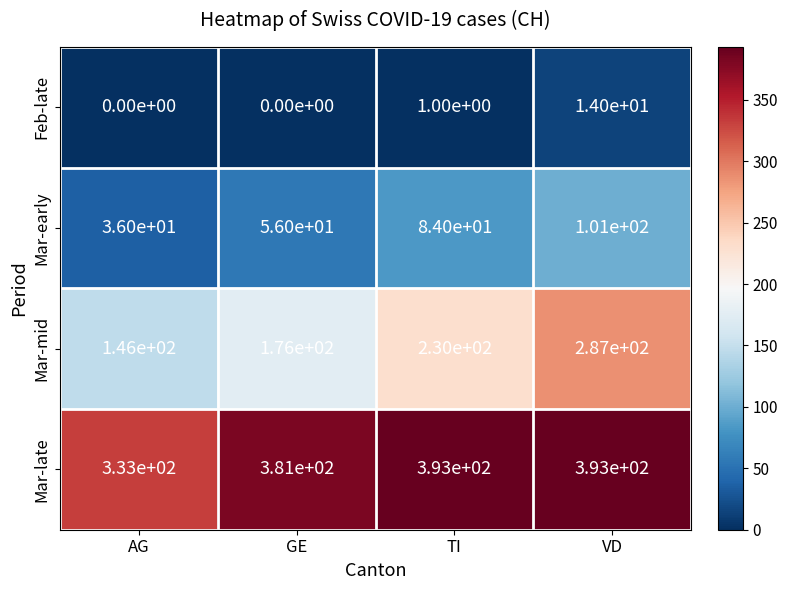

What is the difference between the Feb-late values at AG and VD?

14